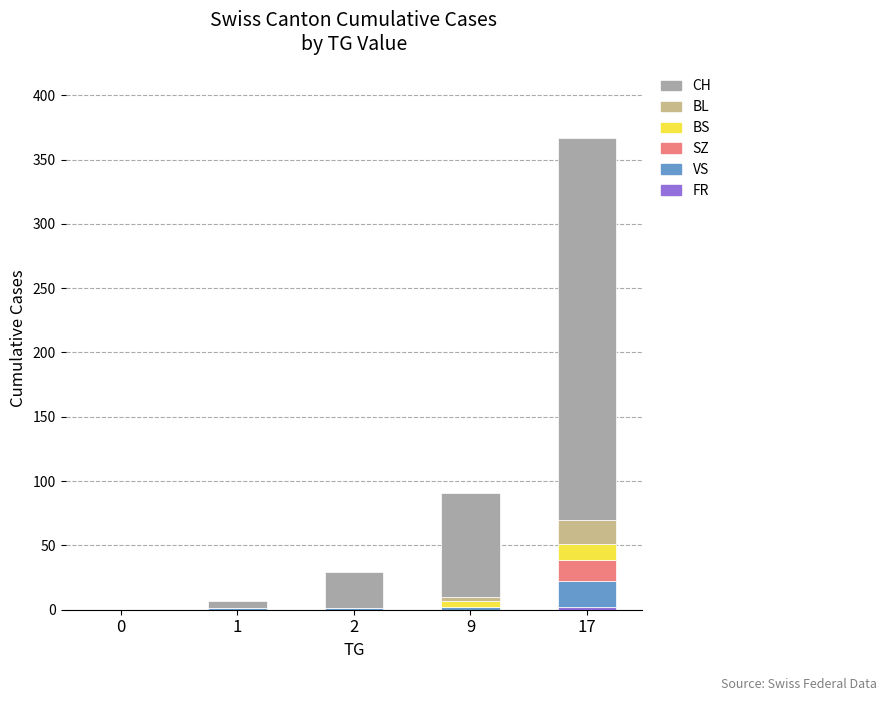

At which category is the sum across all series the highest?

17